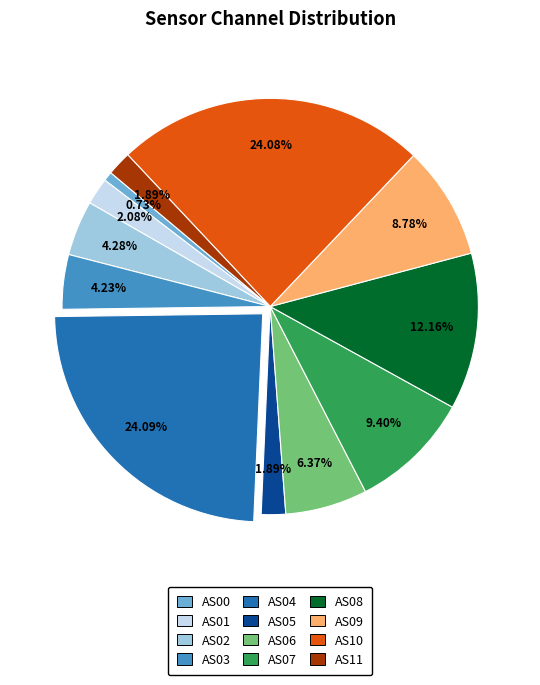

The AS07 slice represents 21% of the pie. True or false?

False